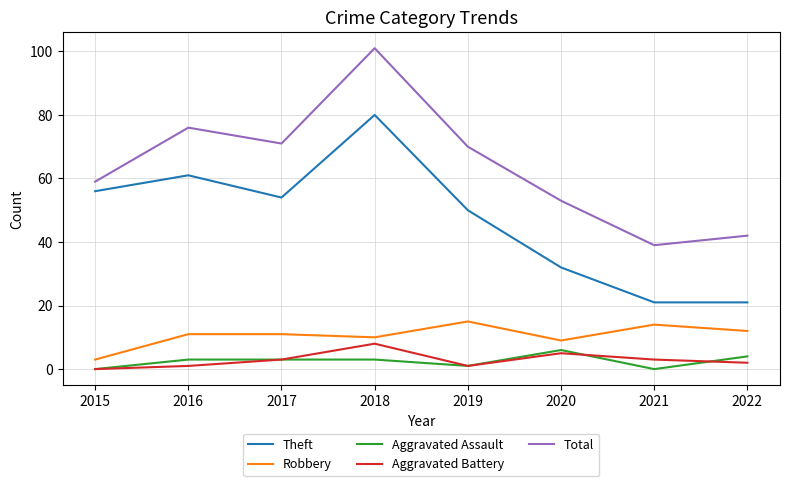

Is the value of Robbery at 2017 greater than the value of Theft at 2015?

No